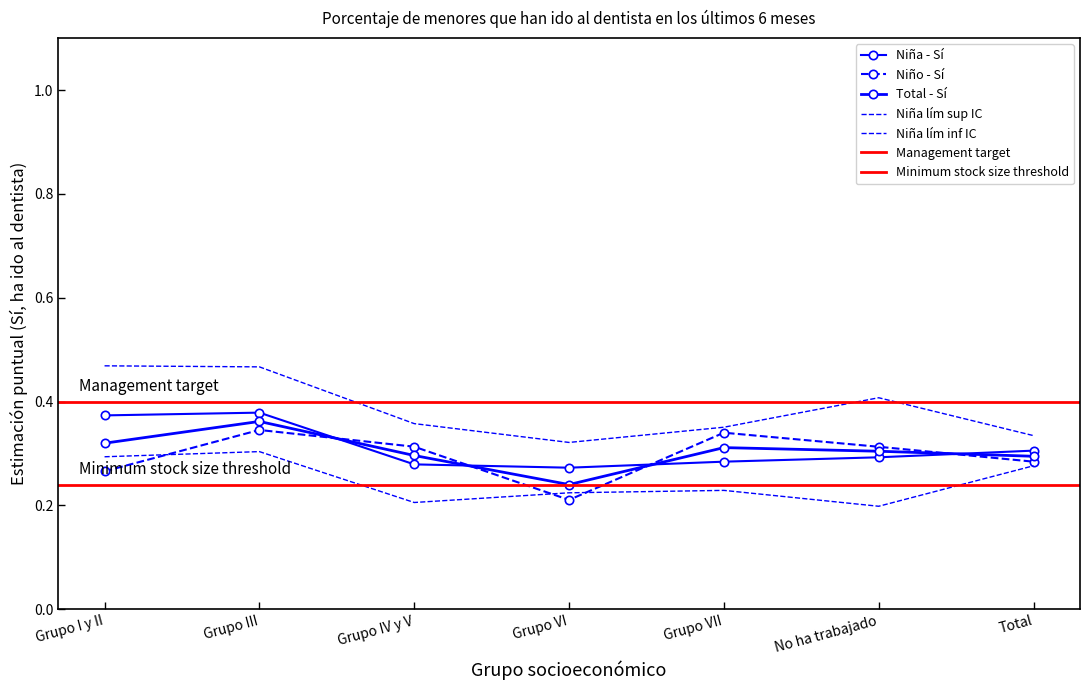

The value of Niña - Sí (lím sup IC) at Grupo I y II is 0.2. True or false?

False